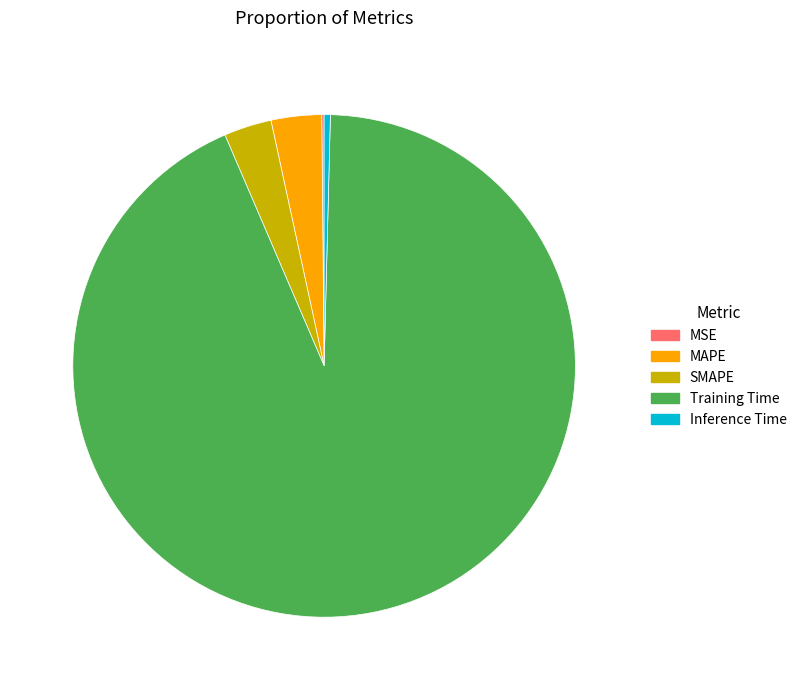

True or false: SMAPE accounts for 3% of the total.

True